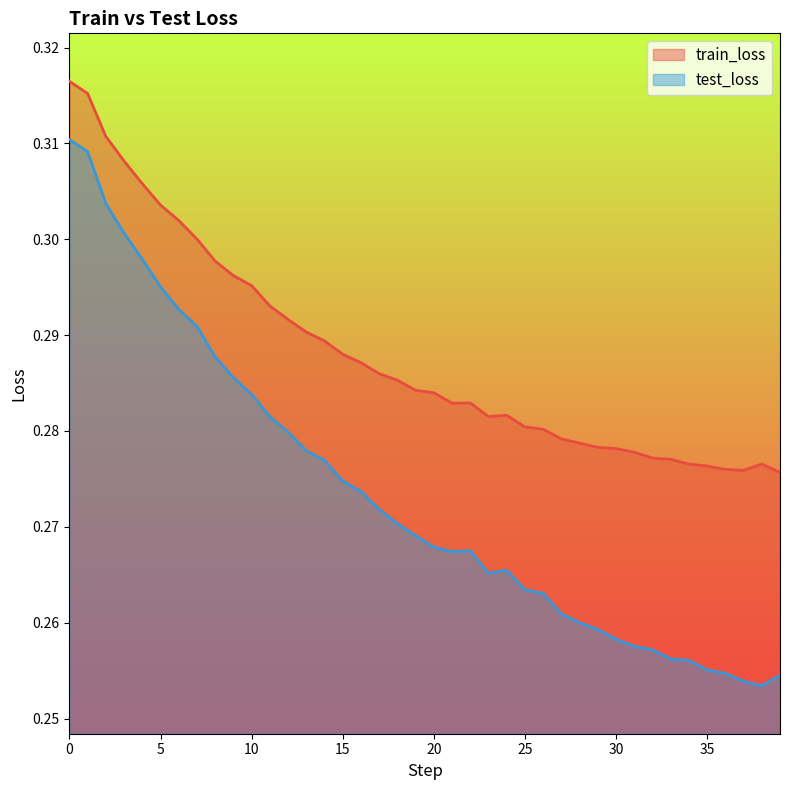

The value of train_loss at 27 is 0.3. True or false?

True